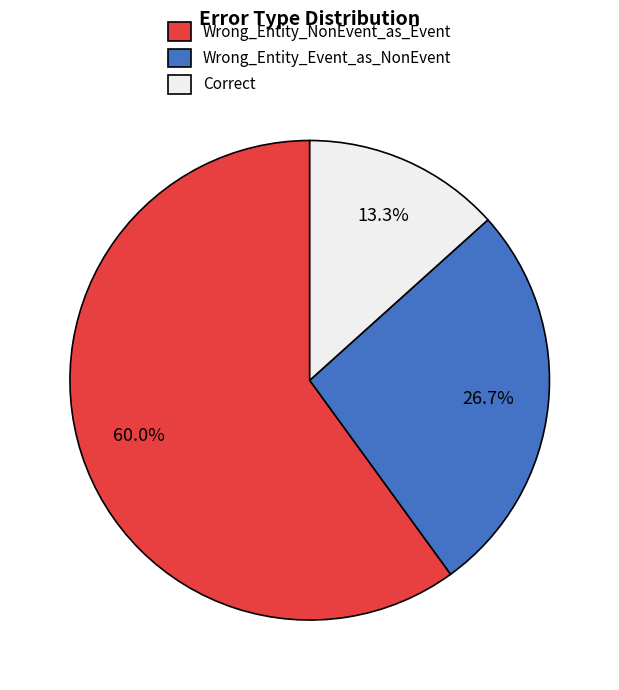

Does any single category account for the majority?

Yes